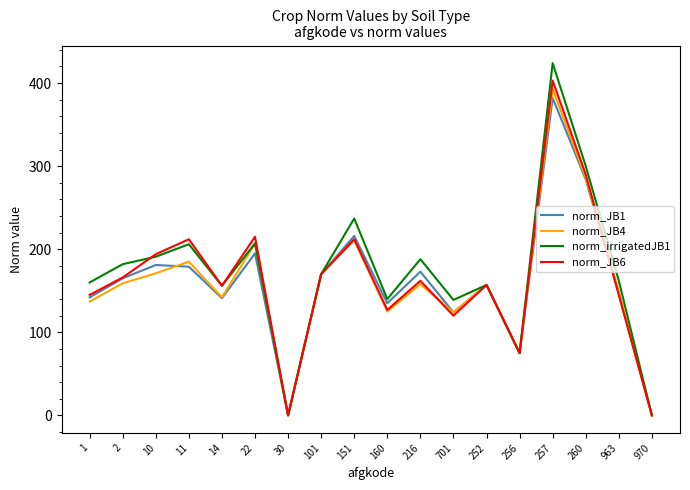

What is the sum of all norm_irrigatedJB1 values?

3094